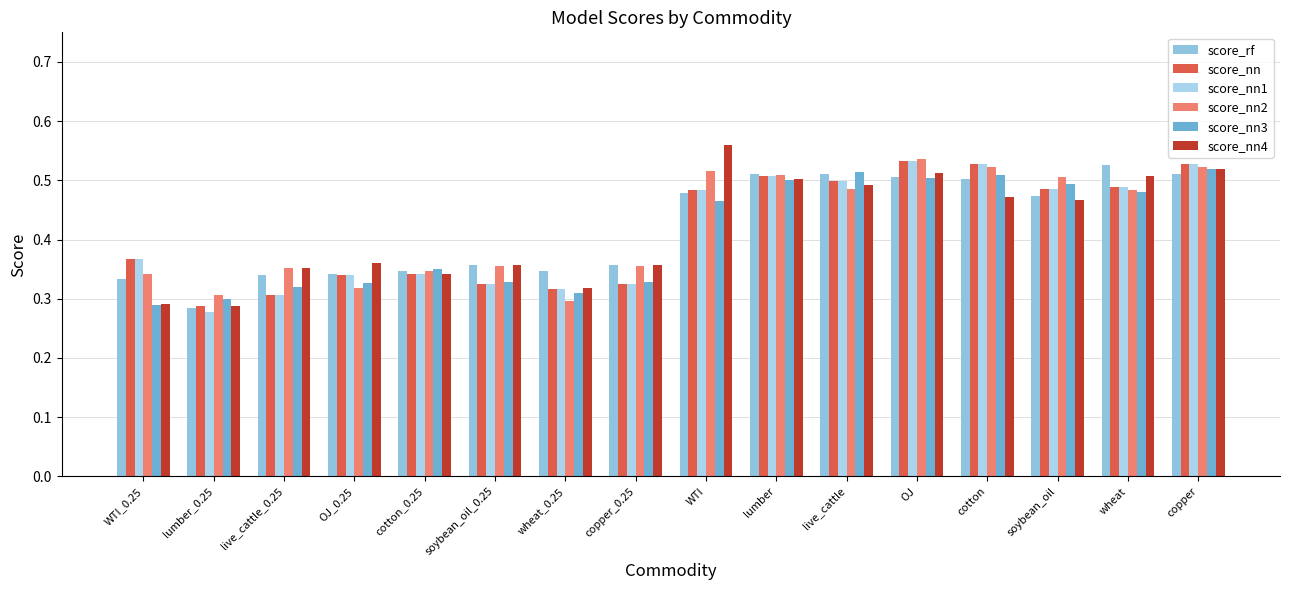

Where is score_nn1 nearest to the value 0?

lumber_0.25